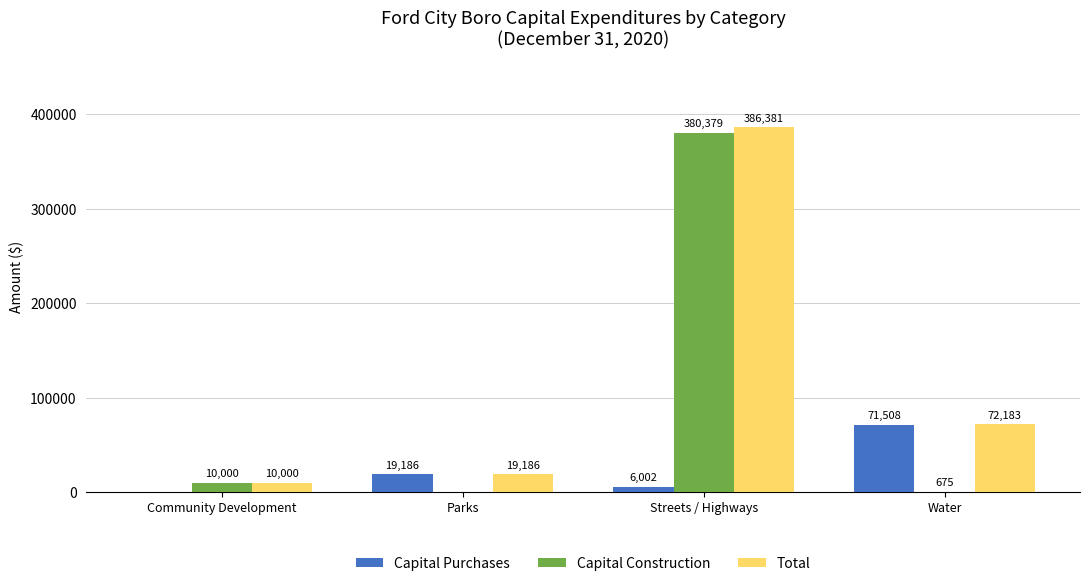

How many groups of bars are there?

4